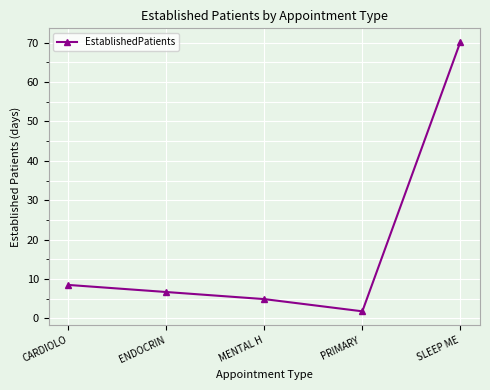

Rank the categories by value from lowest to highest.

PRIMARY , MENTAL H, ENDOCRIN, CARDIOLO, SLEEP ME